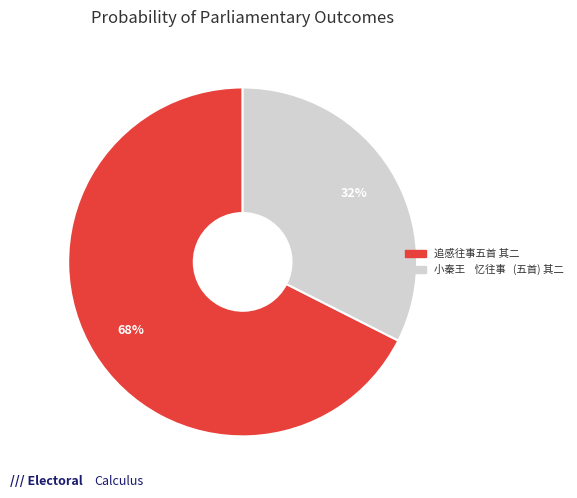

To the nearest percent, what portion does 小秦王 忆往事 (五首) 其二 represent?

32%